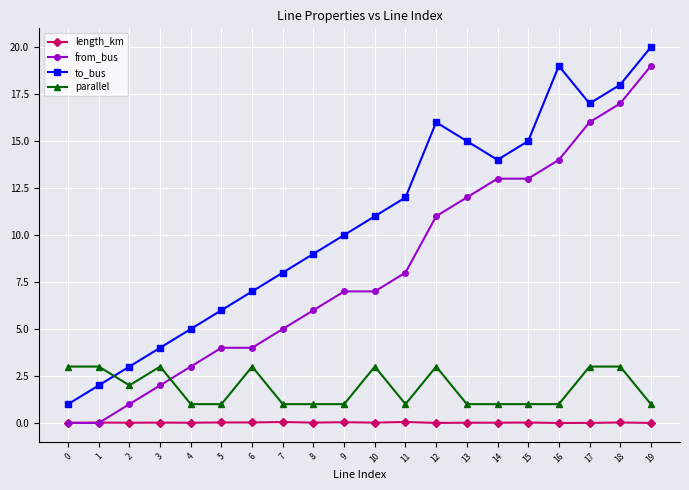

What is the value of the parallel point at the 9th from the left?

1.0